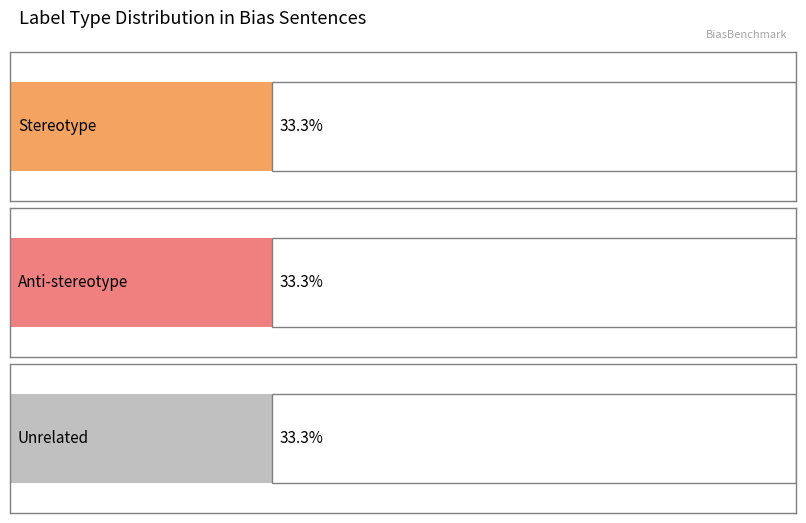

Count the number of data series in this chart.

3